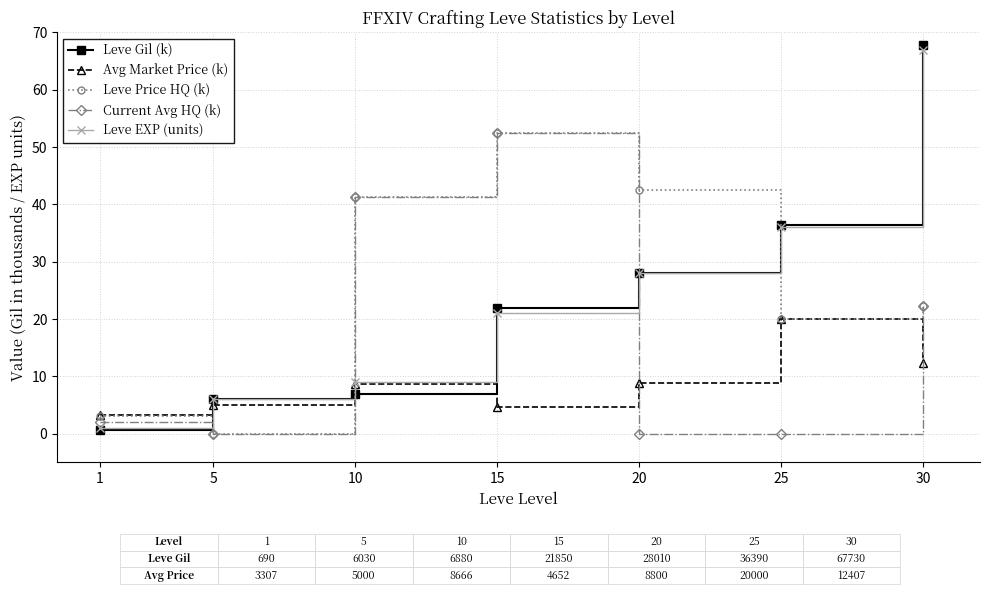

How many data points does each series have?

7